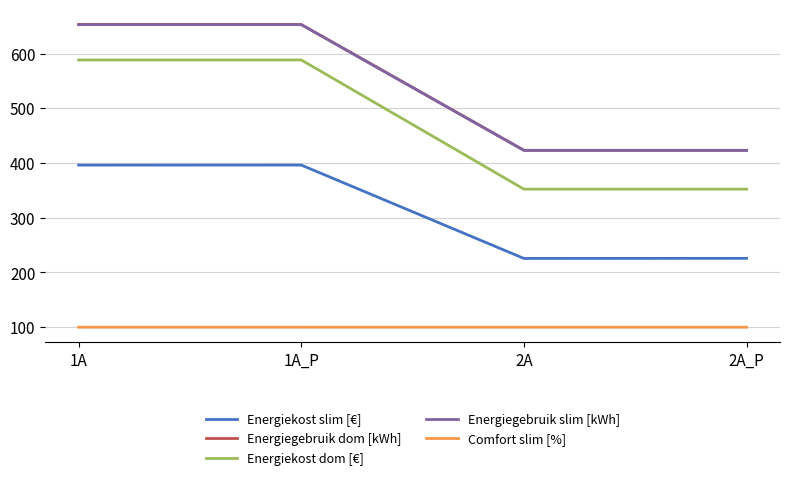

Is the value of Comfort slim [%] at 1A greater than the value of Energiekost slim [€] at 2A_P?

No